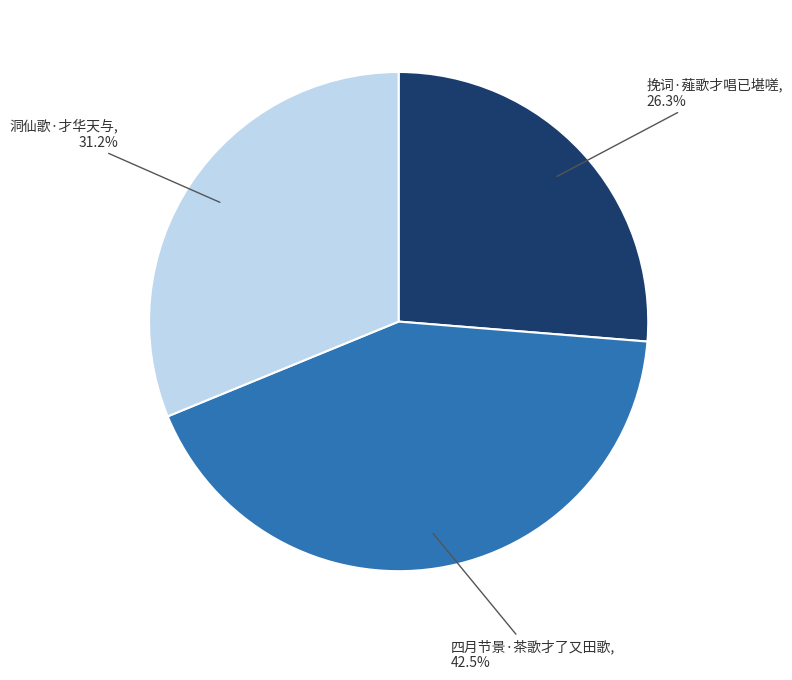

How many slices are in this pie chart?

3